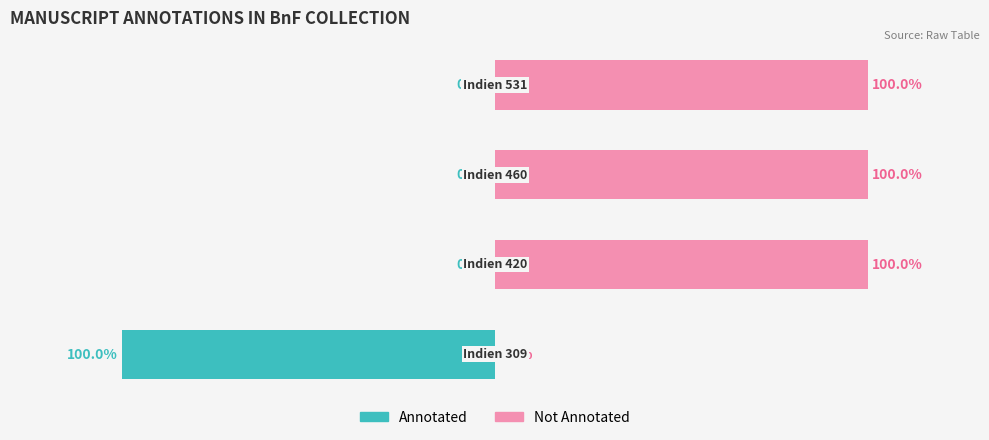

Reading left to right, extract all data points from this chart.

Annotated: -1	0	0	0
Not Annotated: 0	1	1	1